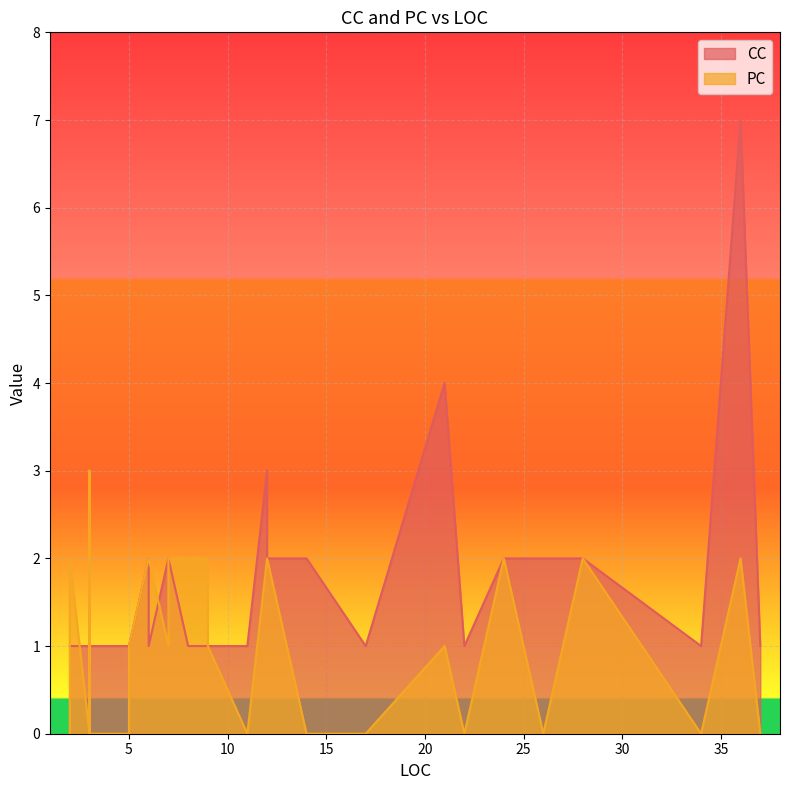

What is the difference between the second highest and minimum values in the CC series?

3